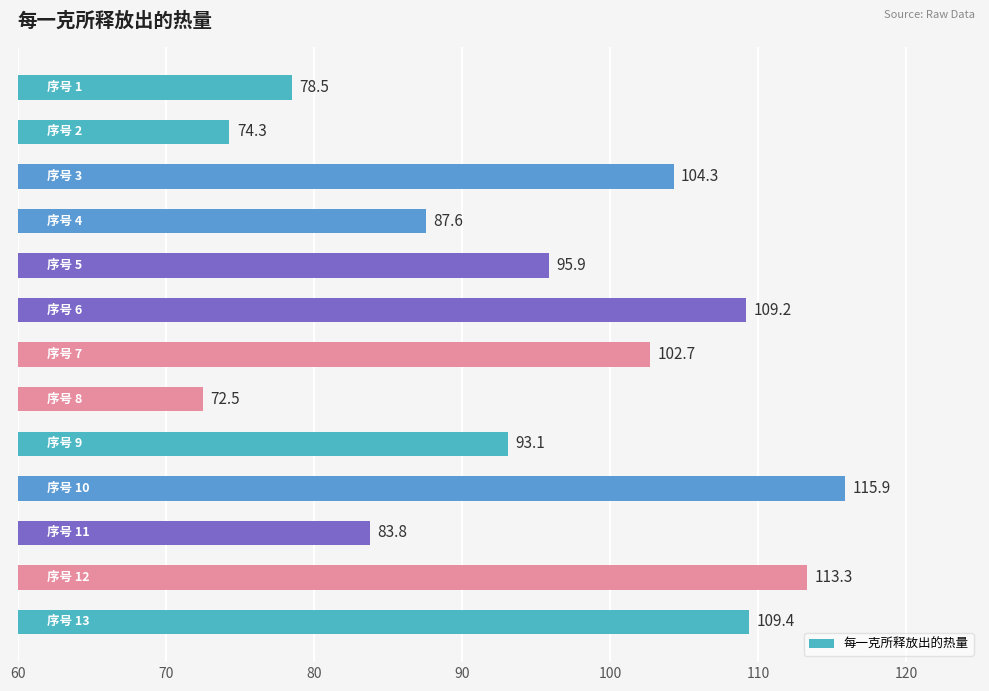

What is the difference between the second highest and second lowest values?

39.0